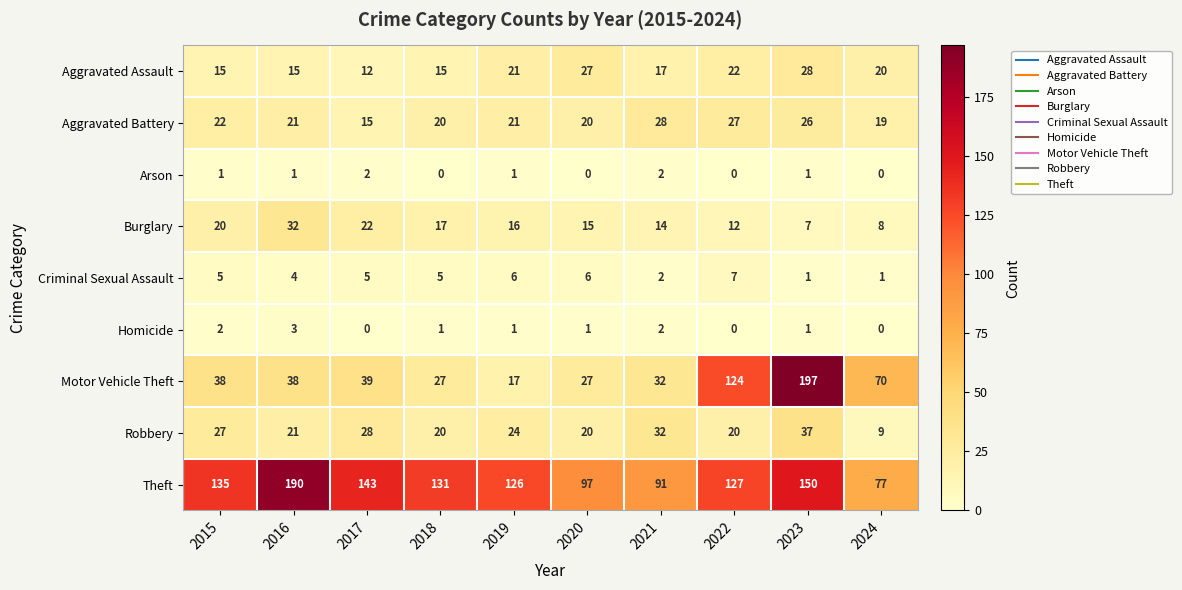

True or false: Homicide has a value of 1 at 2024.

False